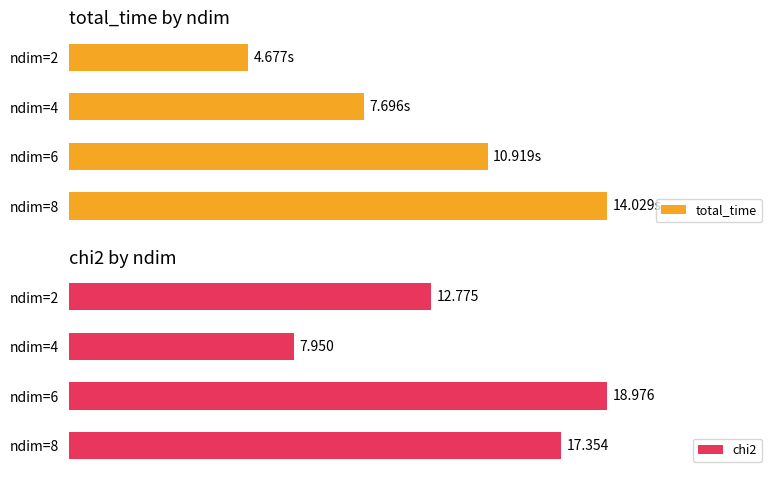

Is the value of total_time at ndim=2 greater than the value of chi2 at ndim=4?

No